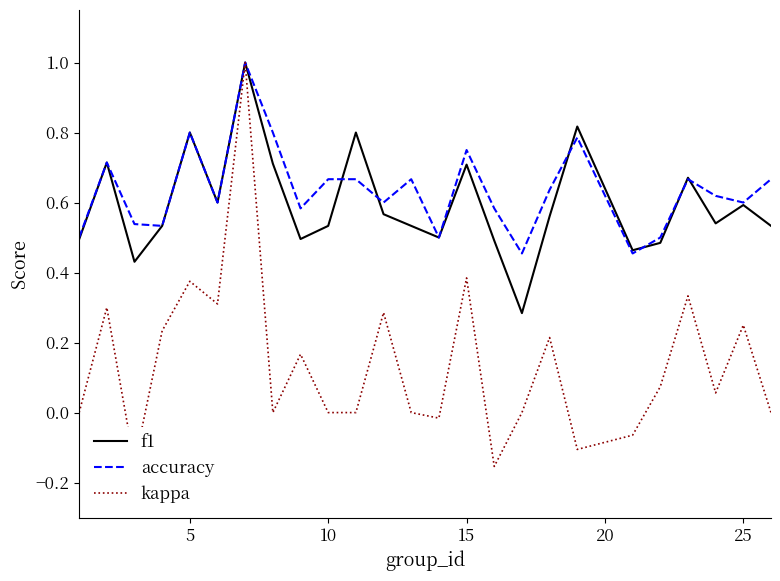

What is the maximum value for f1?

1.0